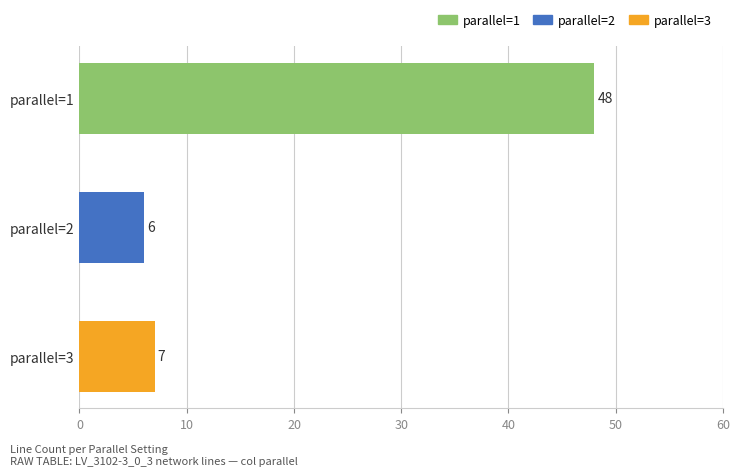

Does the chart contain stacked bars?

No